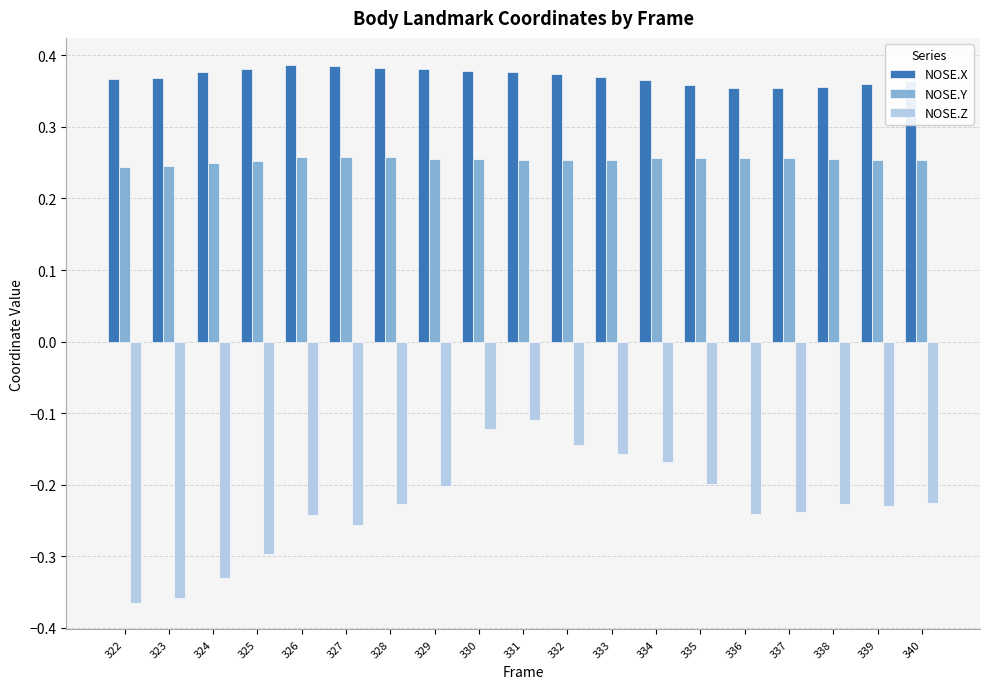

How many NOSE.X values are between 0 and 1?

19